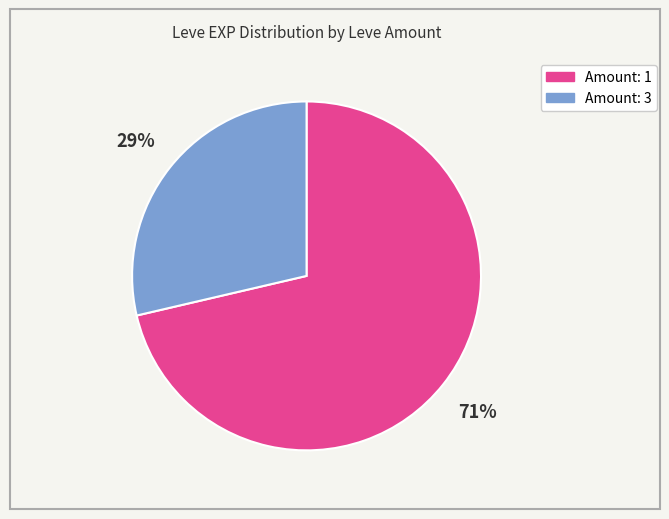

To the nearest percent, what is the average slice percentage?

50%